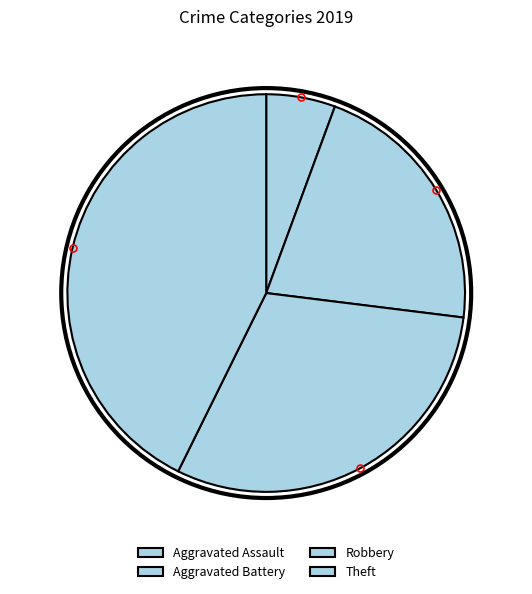

Which slice is the largest?

Theft